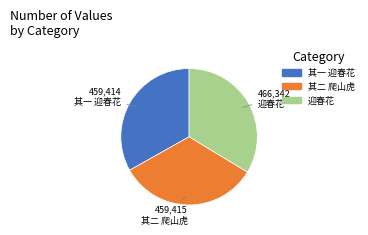

Is there a majority slice in this chart?

No